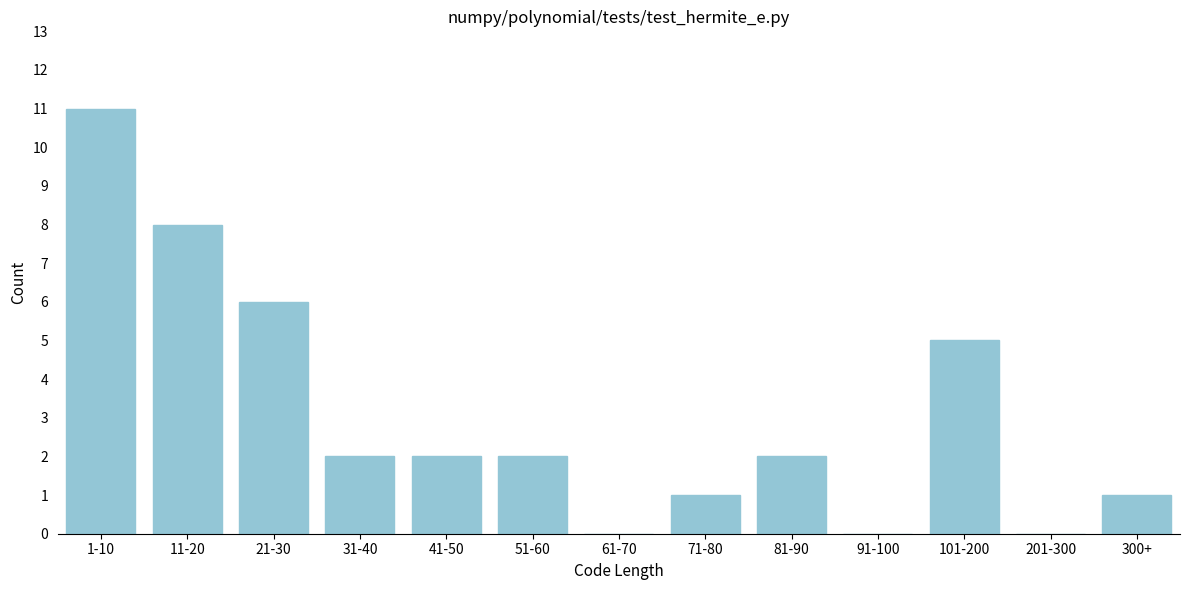

Reading left to right, transcribe all the data shown in this chart.

1-10=11	11-20=8	21-30=6	31-40=2	41-50=2	51-60=2	61-70=0	71-80=1	81-90=2	91-100=0	101-200=5	201-300=0	300+=1